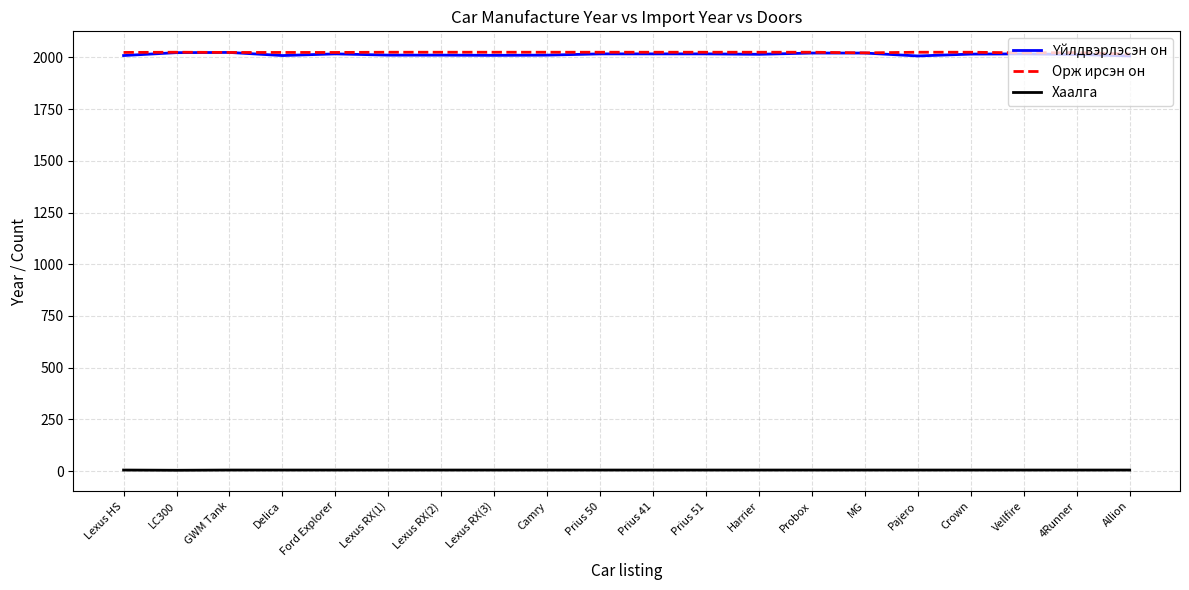

What is the difference between the highest and lowest values at Harrier?

2020